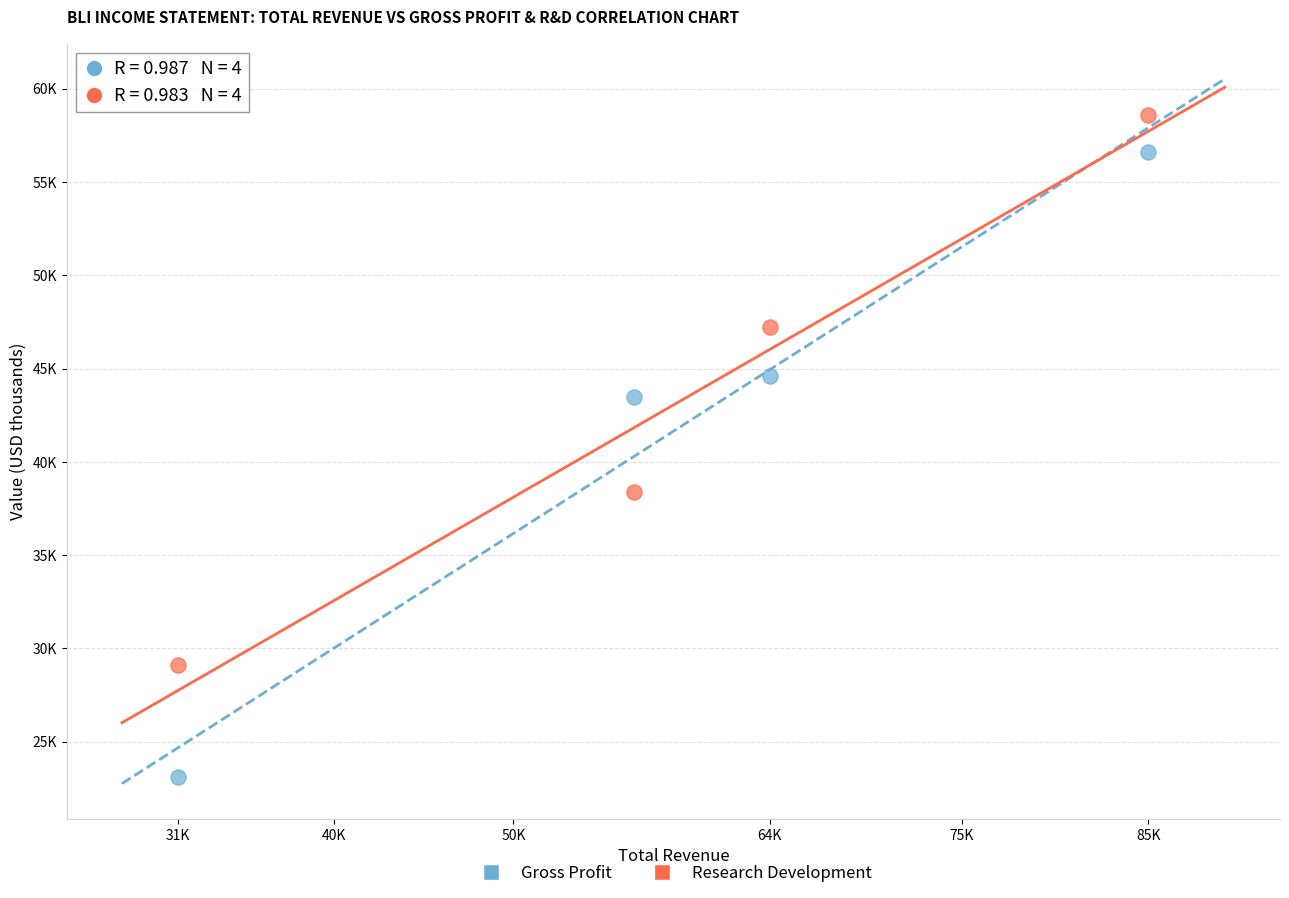

What are all the series names shown in the legend?

Gross Profit, Research Development